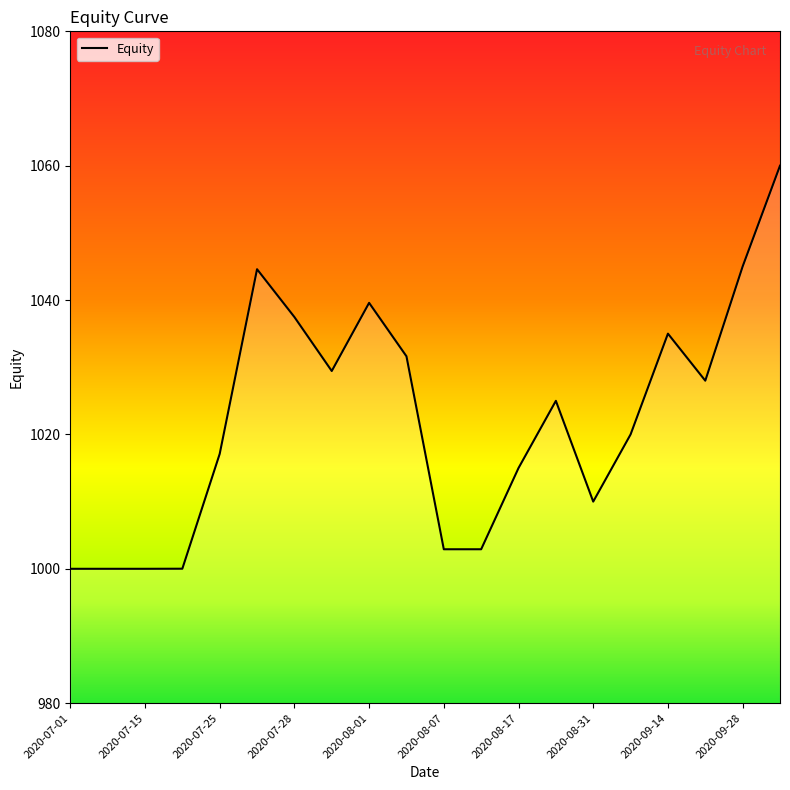

What is the smallest value displayed?

1000.0